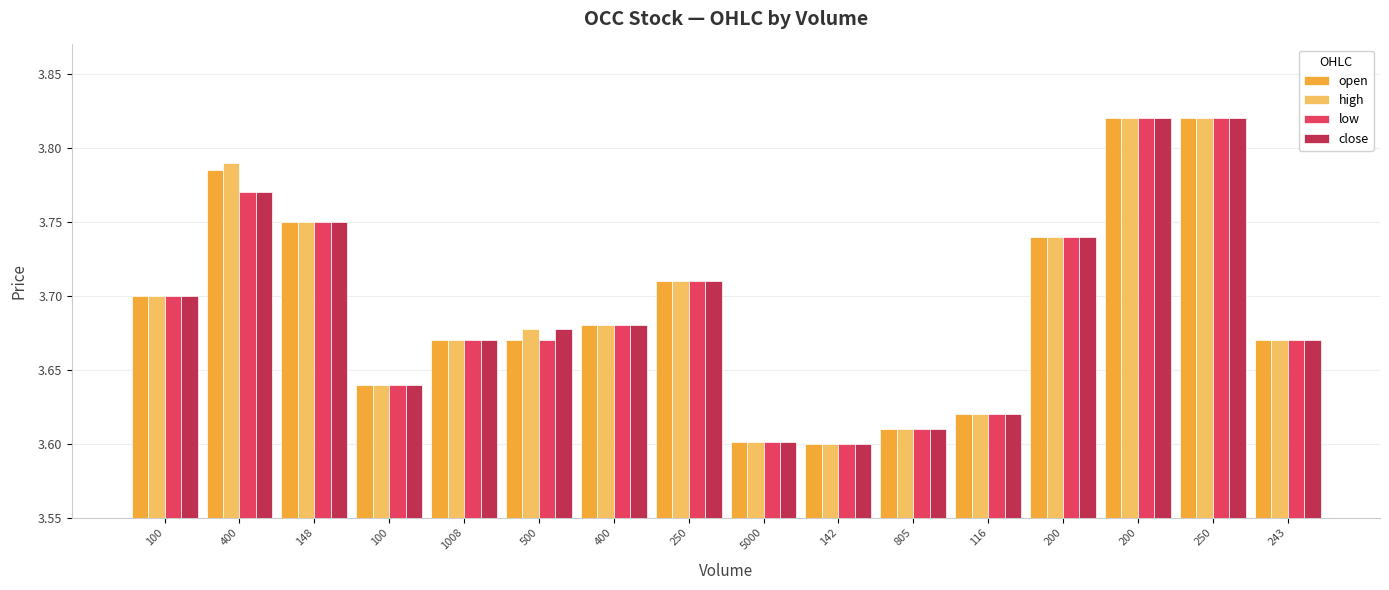

Which series has the largest total across all categories?

high